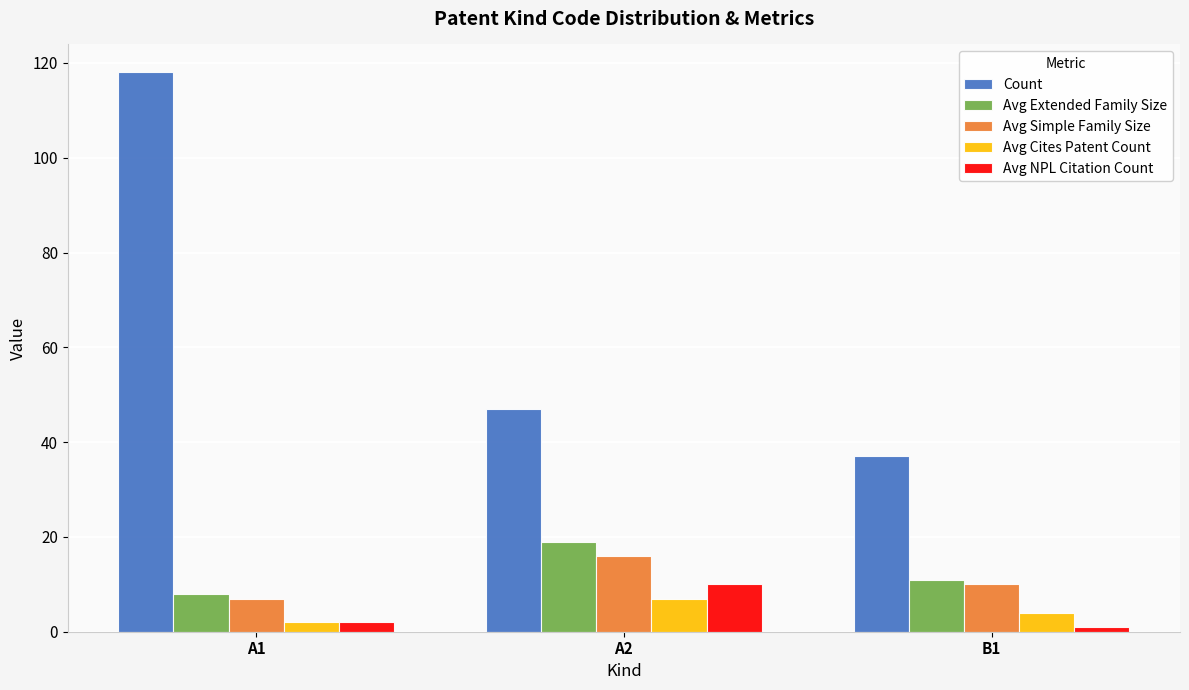

True or false: Avg Simple Family Size has a value of 23 at A2.

False